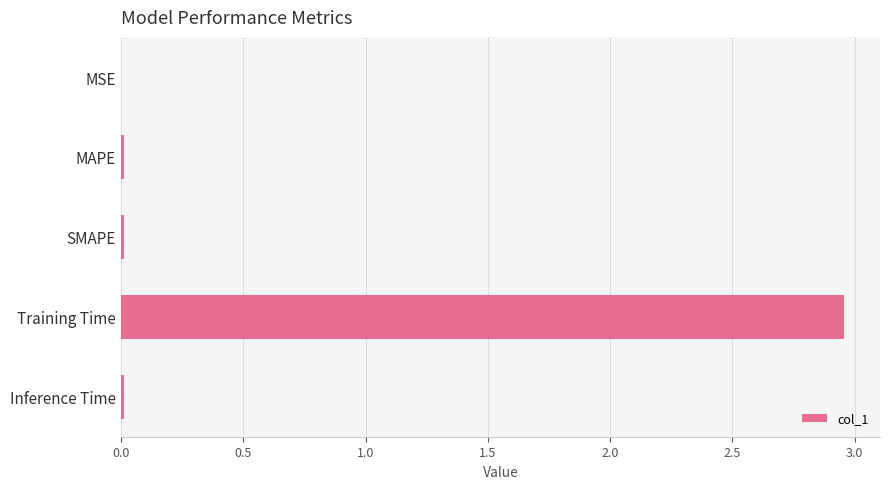

At which category does the chart reach its peak across all series?

Training Time